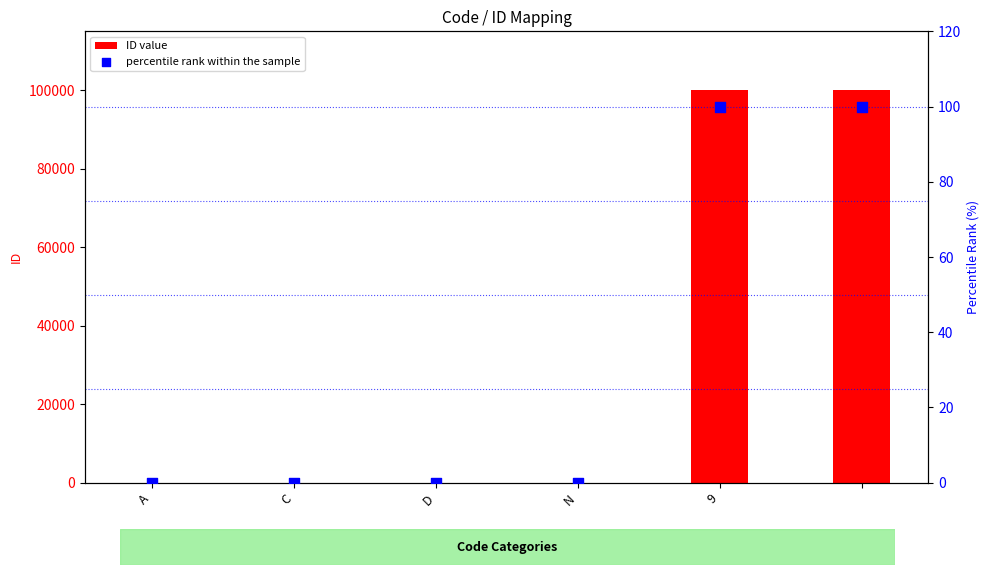

At which category is the sum across all series the highest?

9